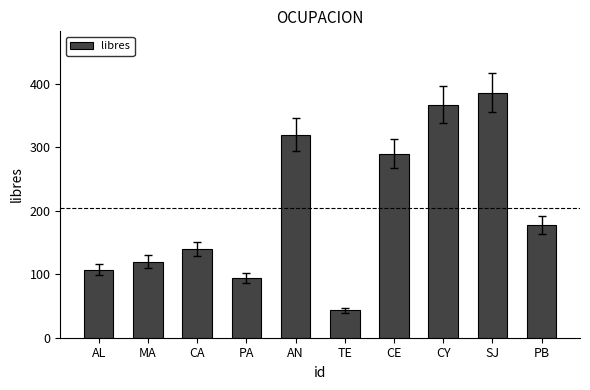

What is the sum of all values?

2045